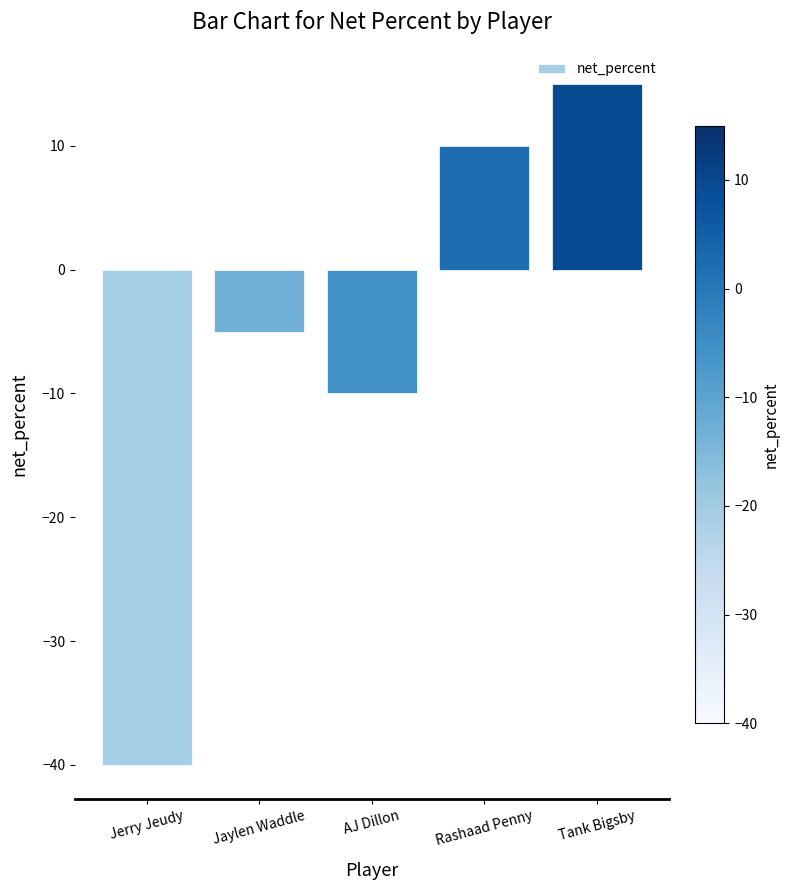

Reading left to right, list all the values displayed in this chart.

Jerry Jeudy=-40	Jaylen Waddle=-5	AJ Dillon=-10	Rashaad Penny=10	Tank Bigsby=15